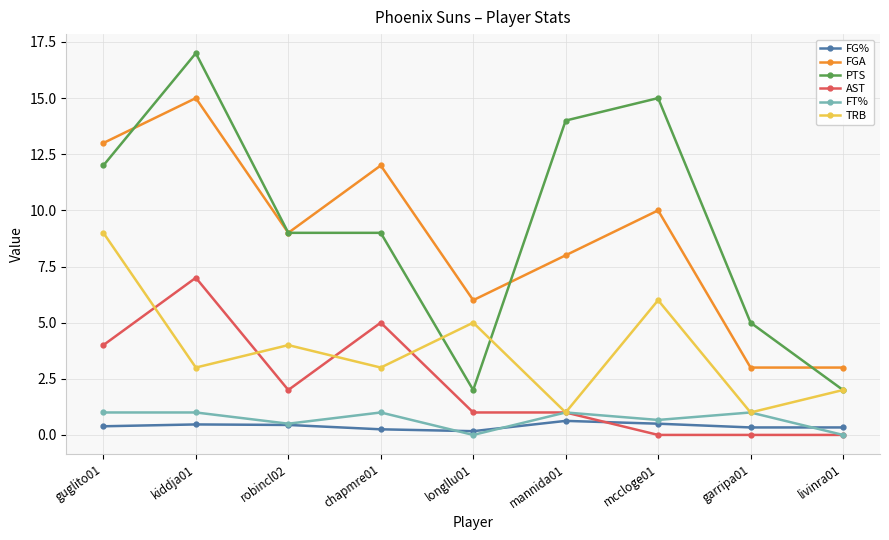

In TRB, how many points are lower than both neighbors (excluding endpoints)?

4